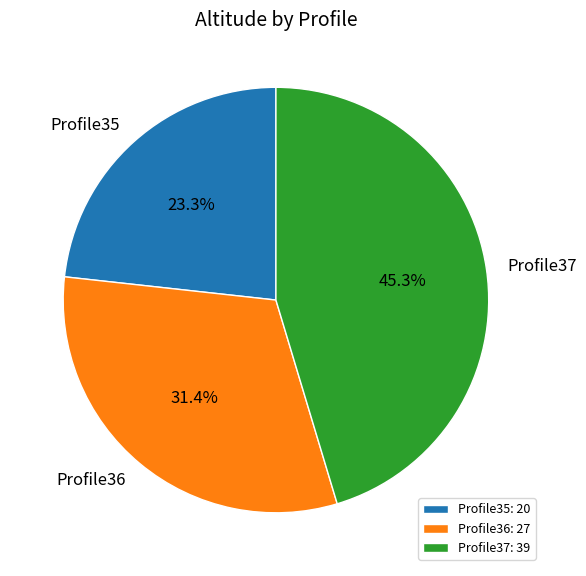

To the nearest percent, what is the combined percentage of Profile37 and Profile35?

69%